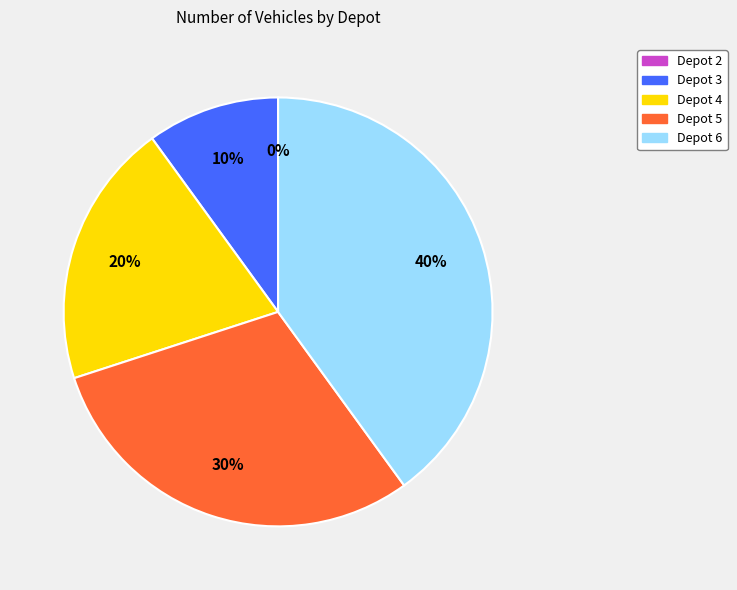

What is the largest slice in the pie chart?

Depot 6